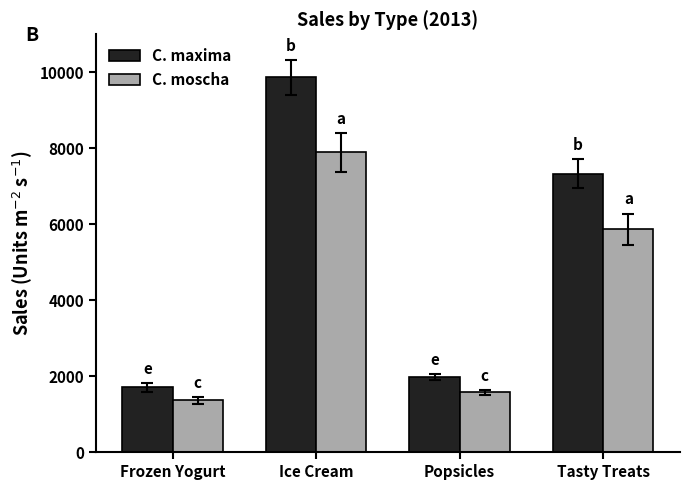

How many data points in C. moscha are less than 5862?

2